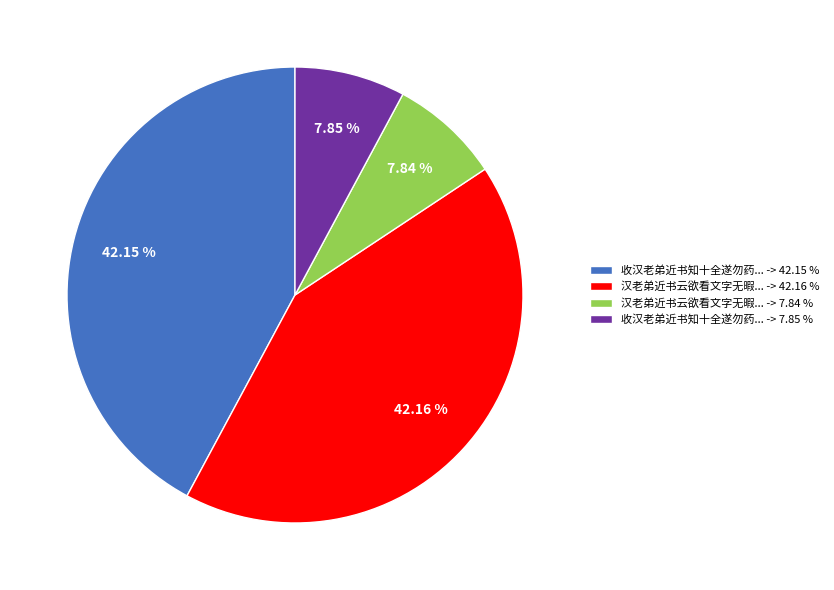

Is 汉老弟近书云欲看文字无暇... -> 42.16 % the majority of the pie?

No